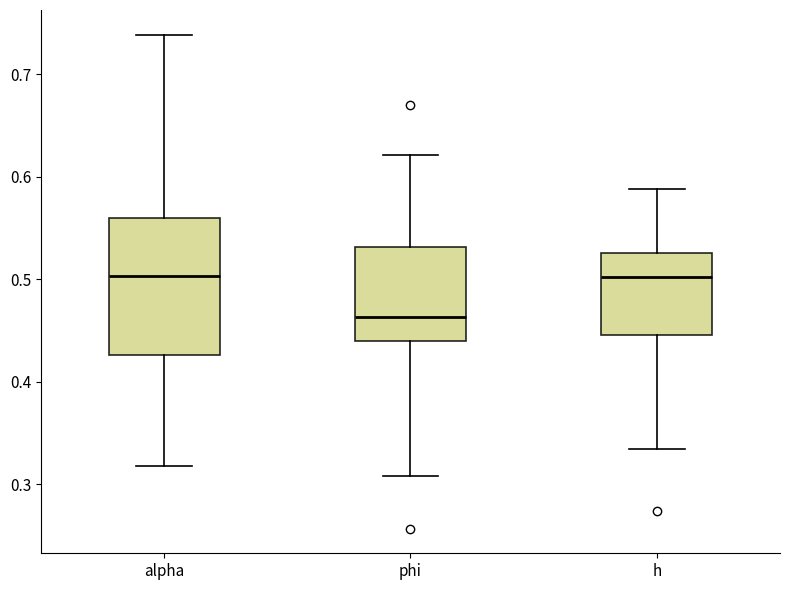

Which box is the tallest, from its lower edge to its upper edge?

alpha